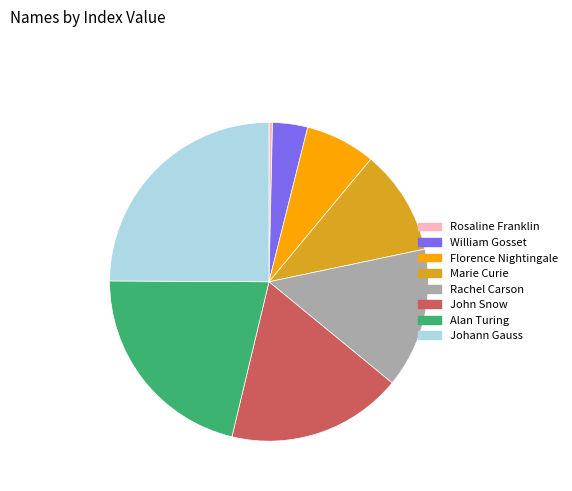

True or false: Rosaline Franklin accounts for 0% of the total.

True